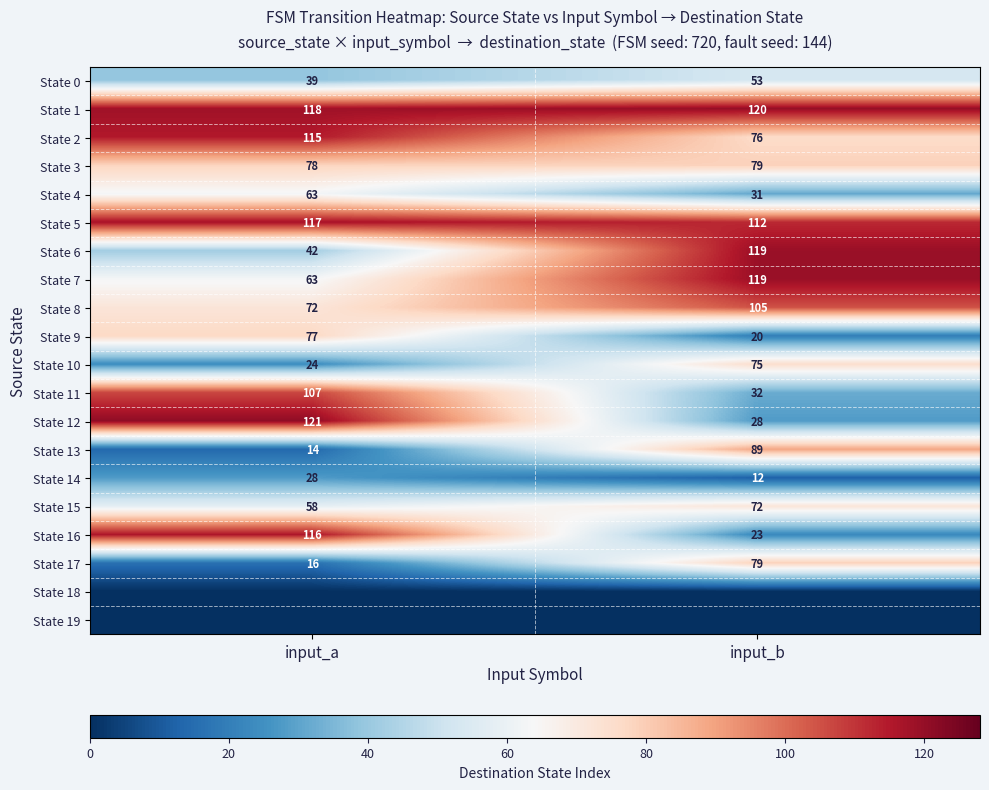

Is it true that State 16 equals 116 at input_a?

True